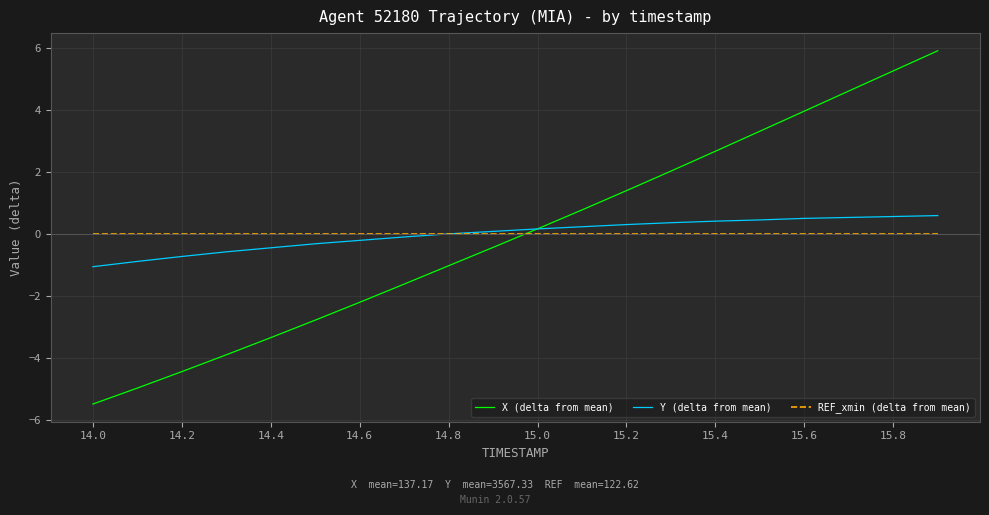

What is the maximum value shown in the chart?

5.9